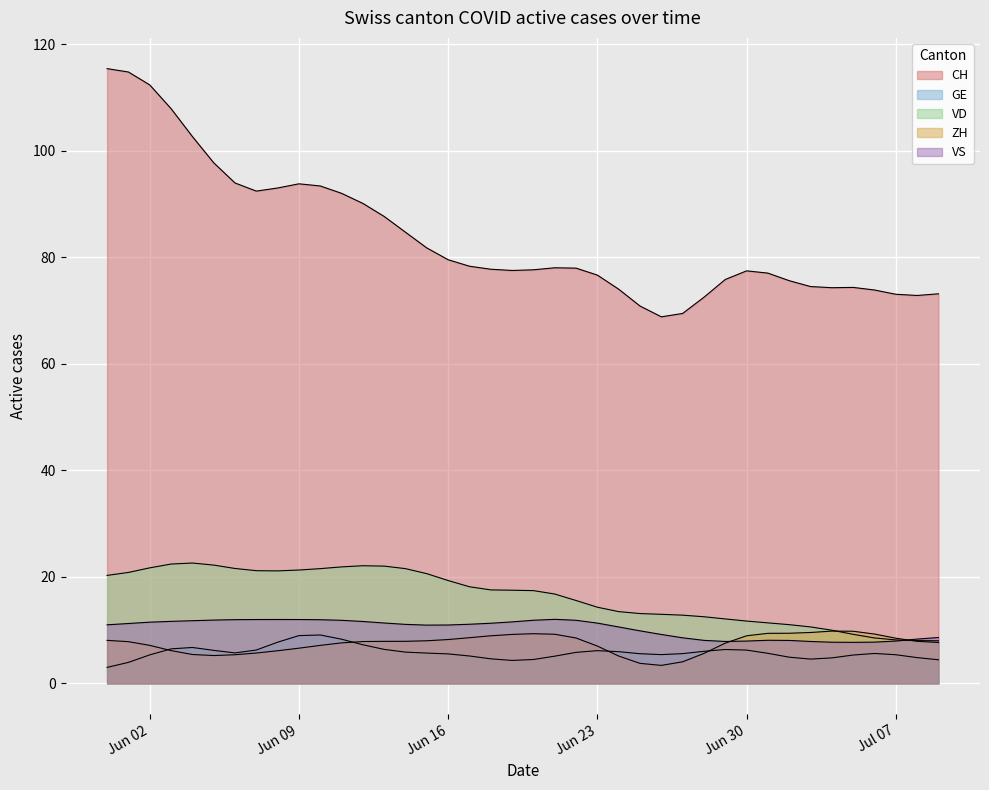

Between 14 and 28, which series saw the biggest shift?

CH